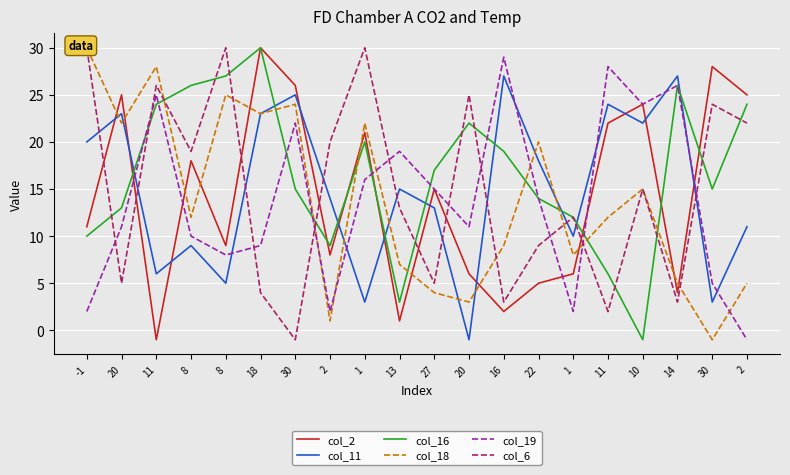

What is the highest value of the col_6 series?

30